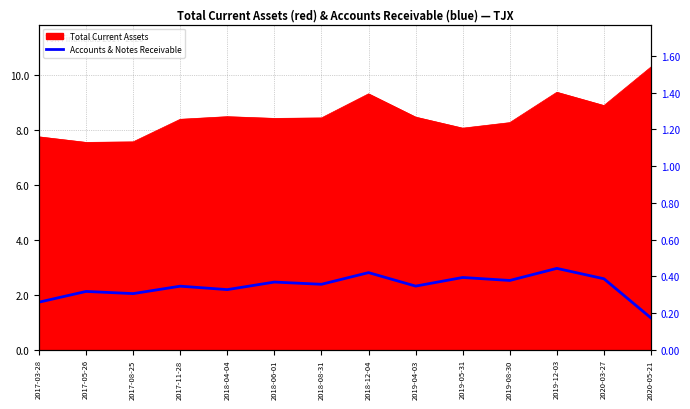

What is the minimum value shown in the chart?

0.2